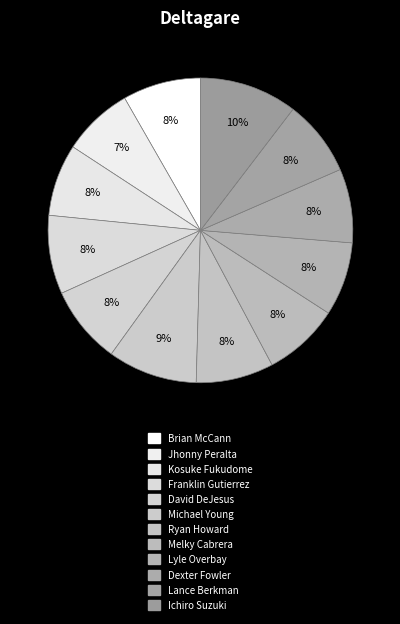

How many slices are in this pie chart?

12